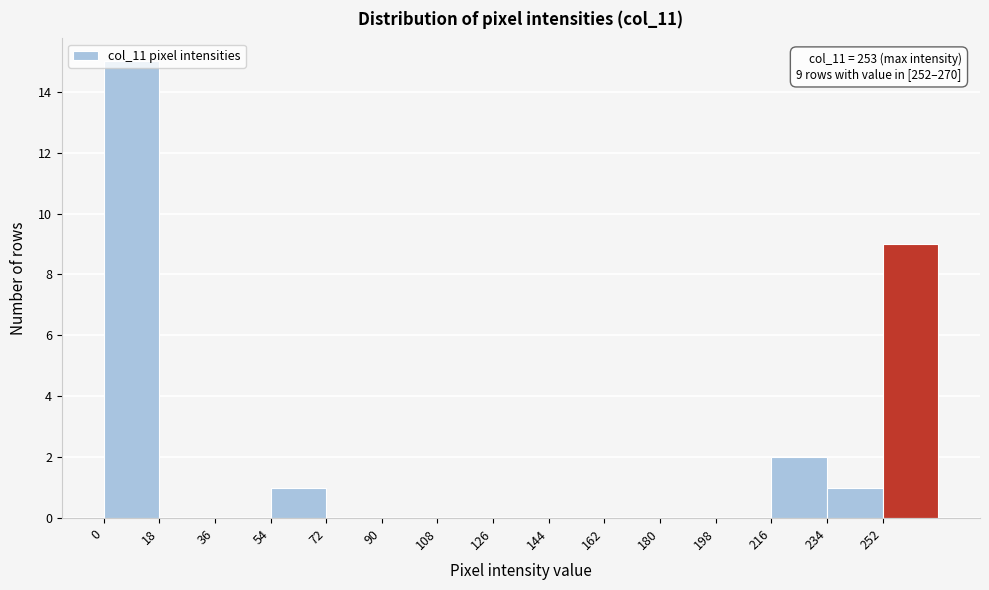

Which range on the x-axis has the tallest bar?

0 to 18